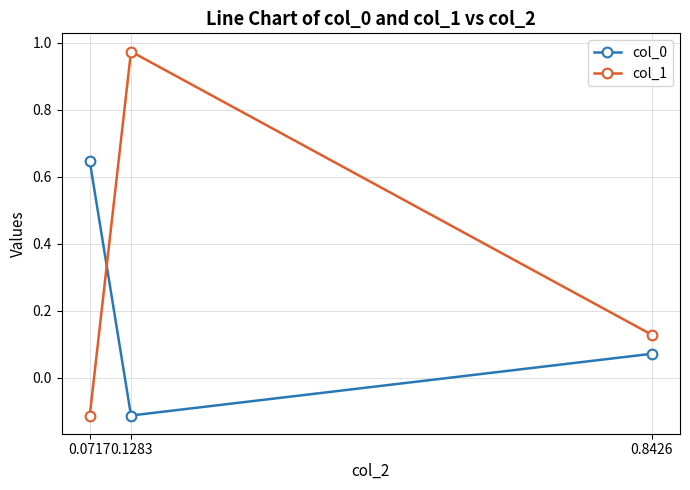

What is the total value across all series at 0.1283?

0.9